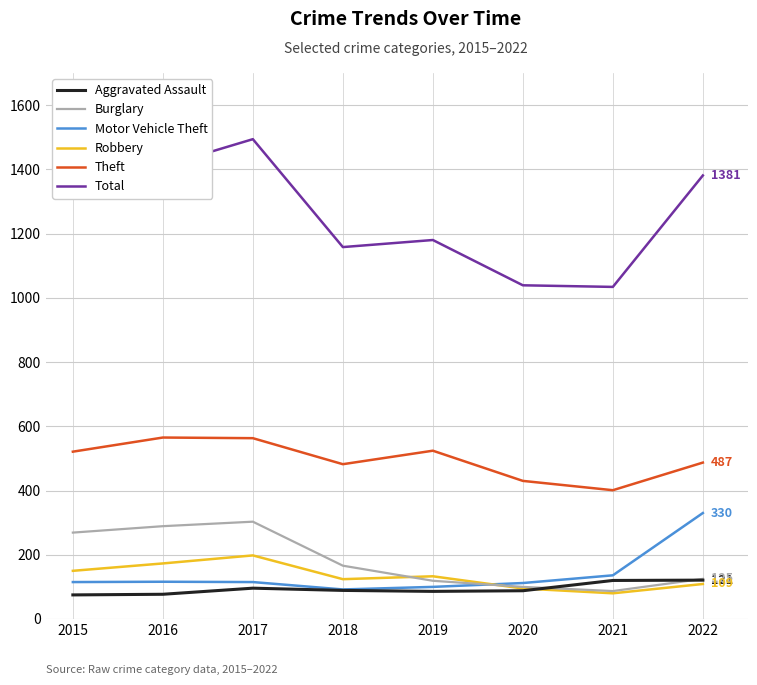

At which category does Burglary reach its first local peak?

2017